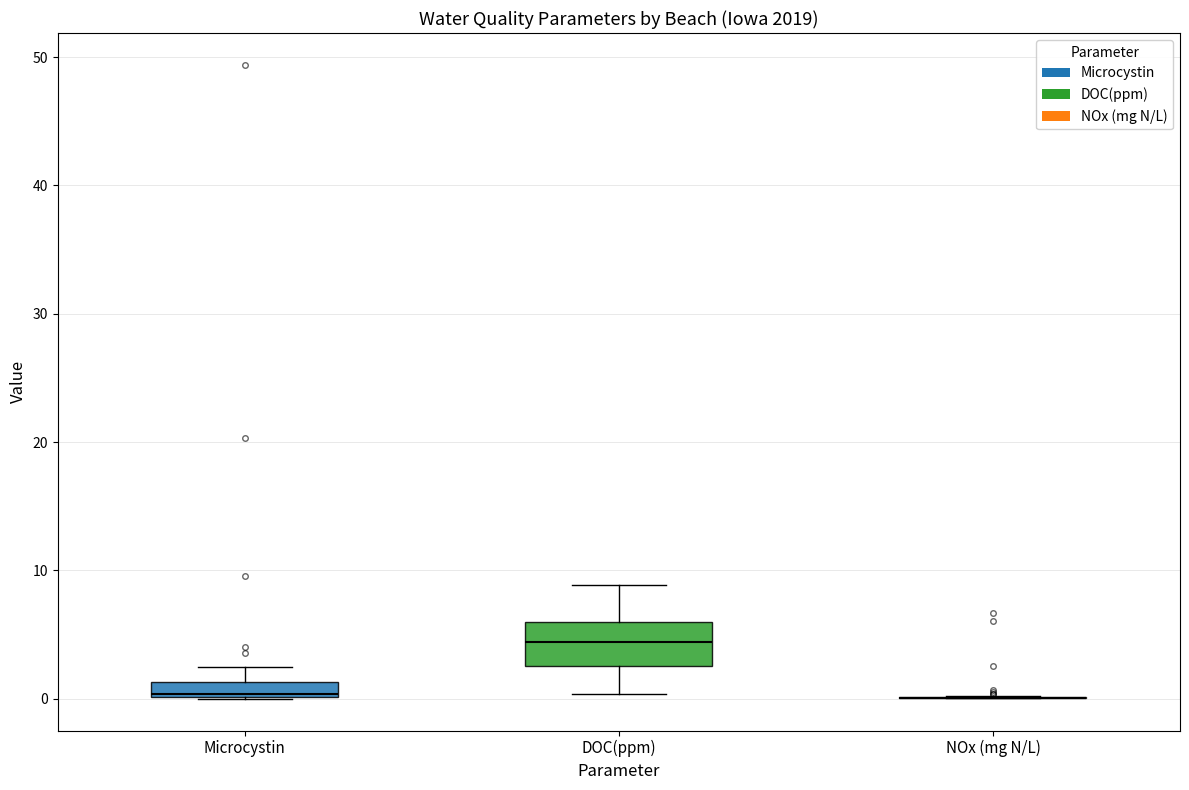

Which box is the tallest, from its lower edge to its upper edge?

DOC(ppm)